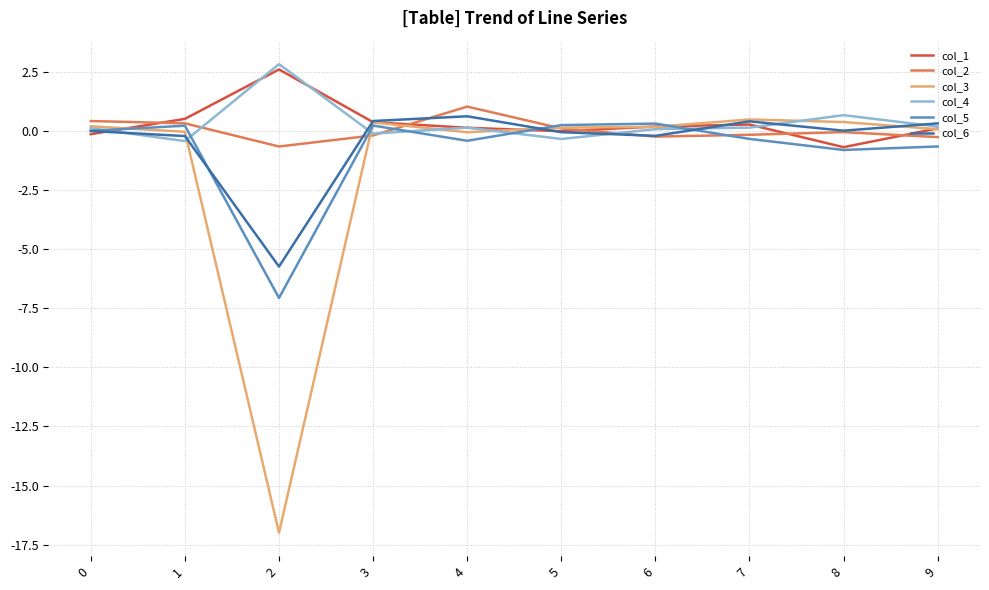

What value does the col_4 series have at 2?

2.8